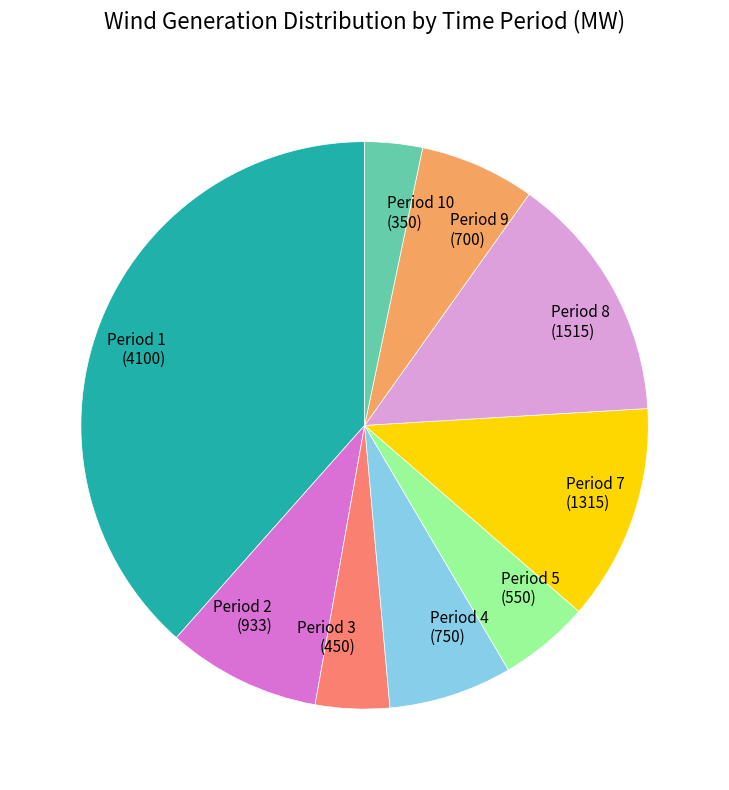

What is the smallest slice in the pie chart?

Period 10